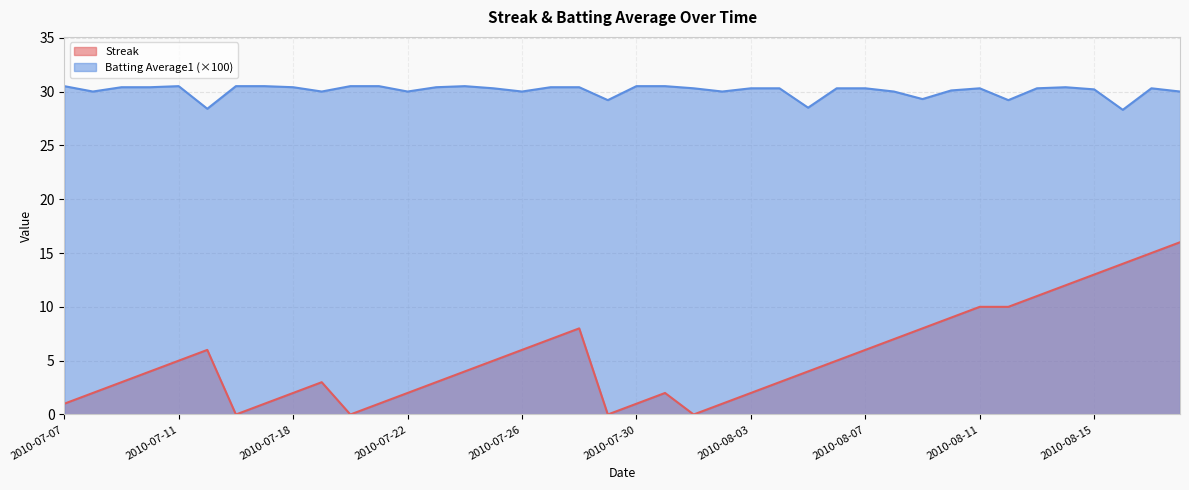

At which label is Batting Average1 closest to 29?

2010-07-29